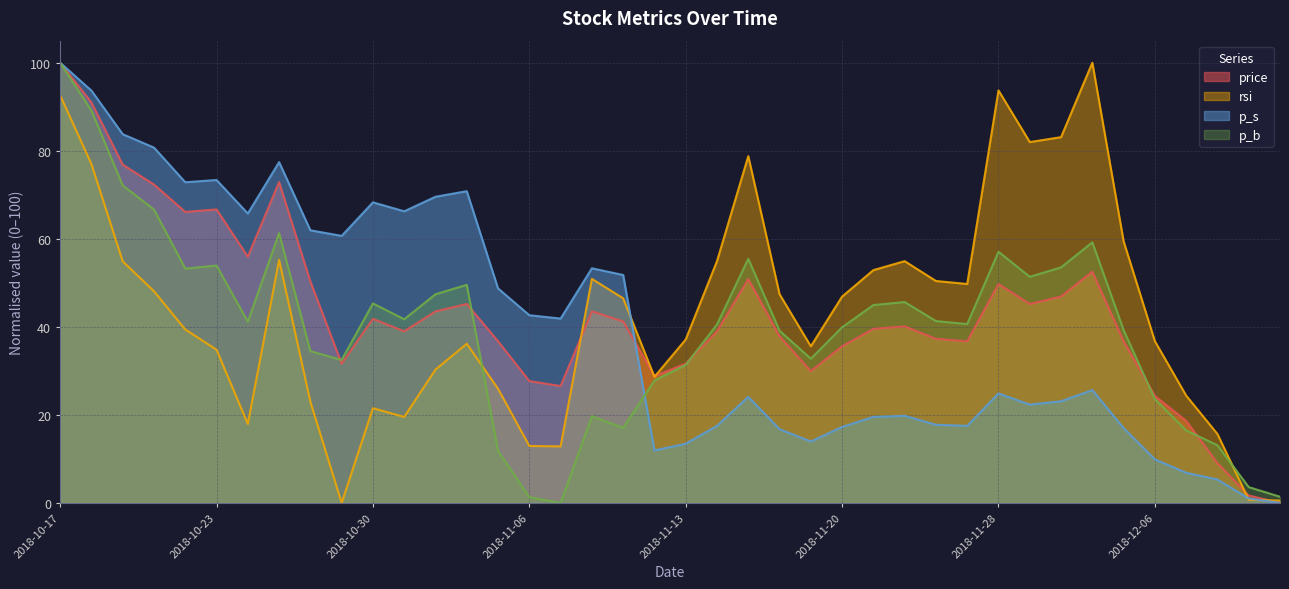

What is the difference between the highest and lowest values at 2018-12-12?

1.4